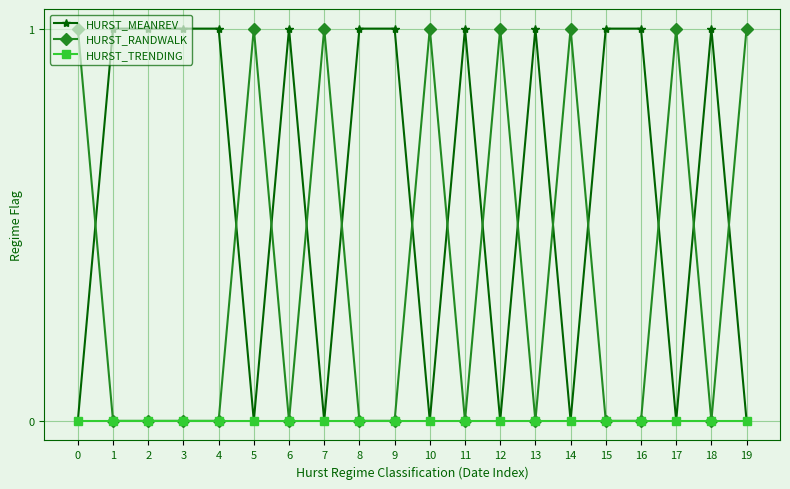

Does the chart have visible grid lines?

Yes